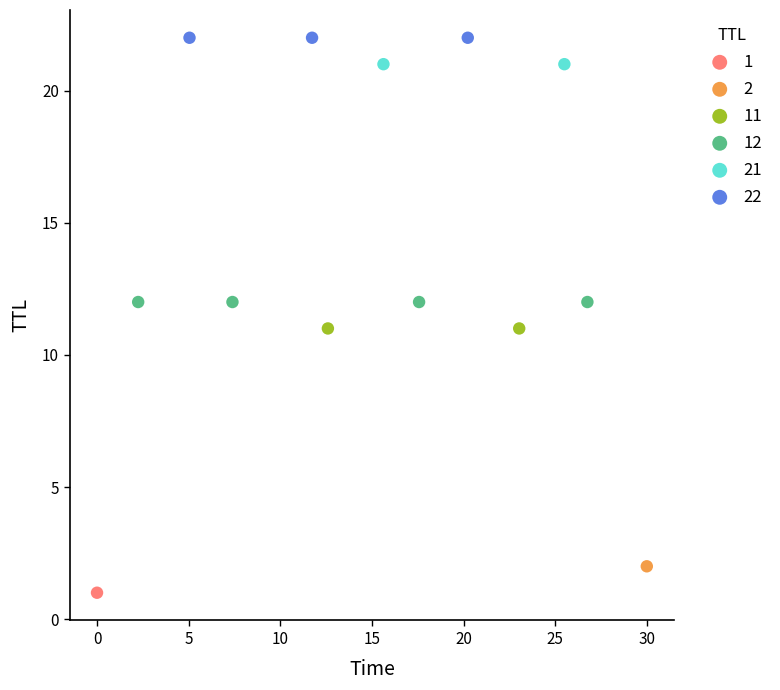

Which series contains the highest Y value?

22